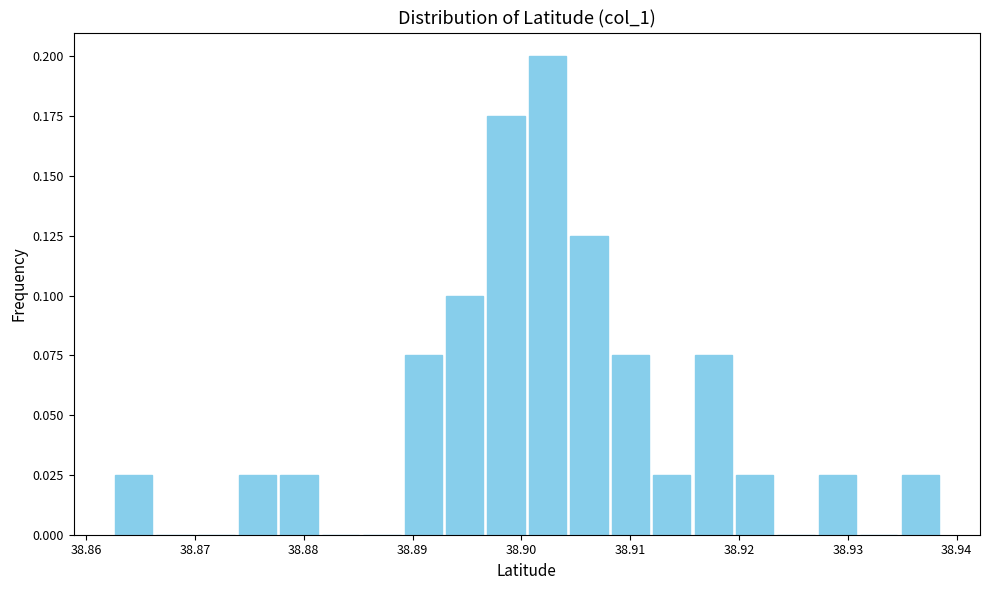

Around what value on the x-axis is the tallest bar? Give the approximate position of its centre, as read against the axis.

38.902